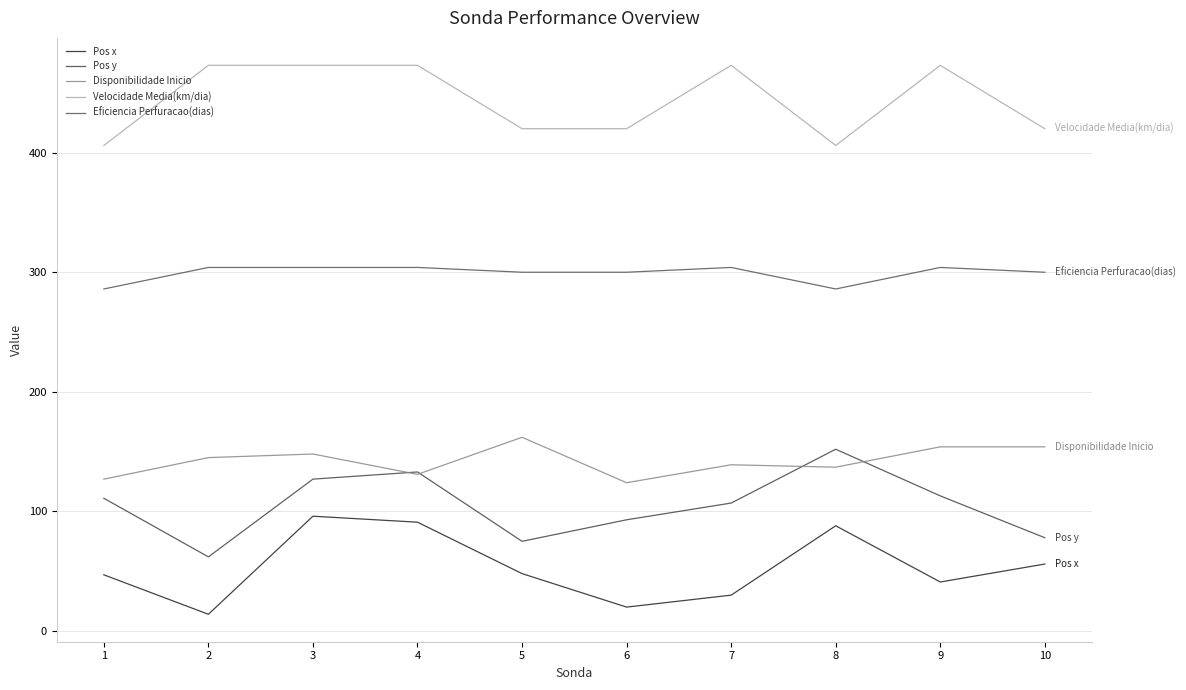

Reading left to right, list all the values displayed in this chart.

Pos x: 47	14	96	91	48	20	30	88	41	56
Pos y: 111	62	127	133	75	93	107	152	113	78
Disponibilidade Inicio: 127	145	148	131	162	124	139	137	154	154
Velocidade Media(km/dia): 406	473	473	473	420	420	473	406	473	420
Eficiencia Perfuracao(dias): 286	304	304	304	300	300	304	286	304	300